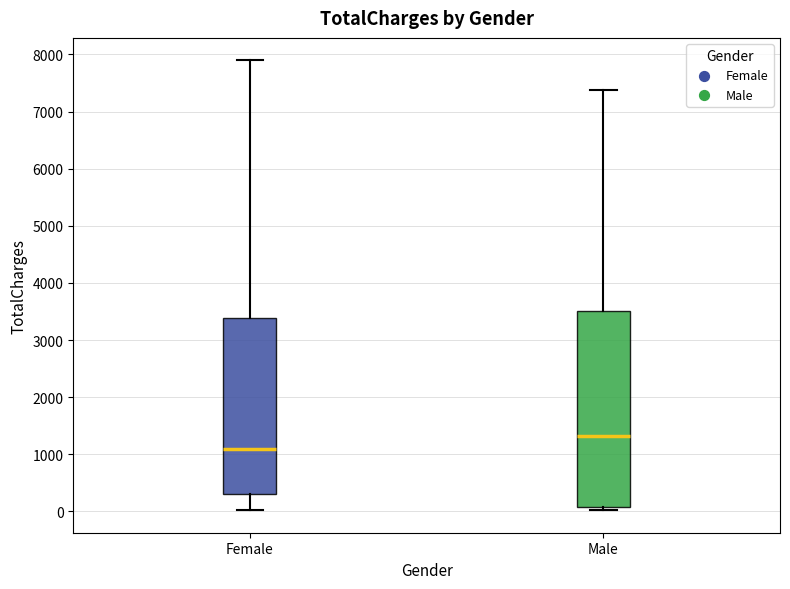

Reading left to right, read every box against the y-axis: the position of its median line, the range the box covers, and the ends of its whiskers. The values are not printed on the chart, so give them approximately, as read against the axis.

Female: median 1100, box 300 to 3400, whiskers 0 to 7900
Male: median 1300, box 100 to 3500, whiskers 0 to 7400